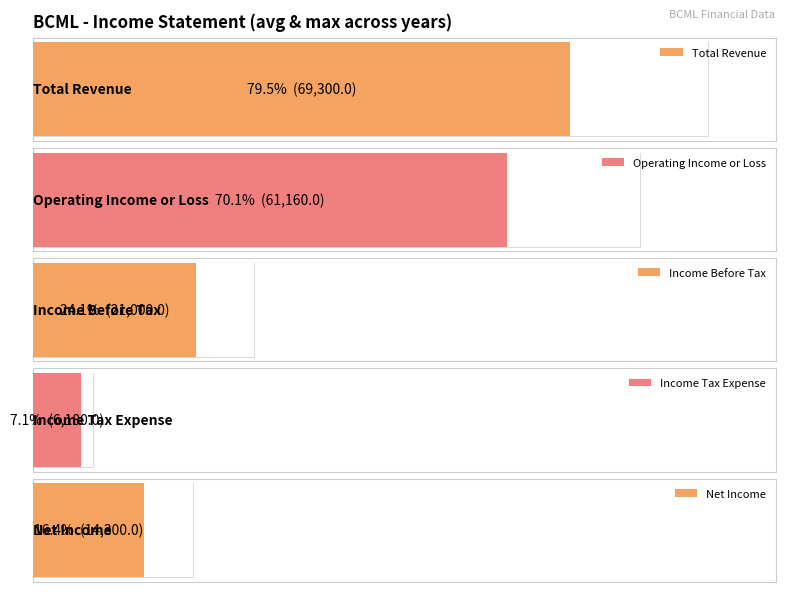

Does the chart contain any negative values?

No